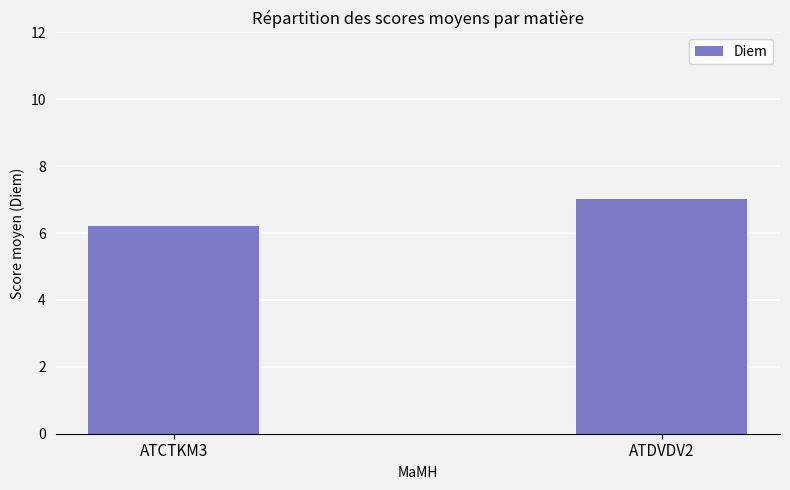

What is the approximate value at ATDVDV2?

7.0